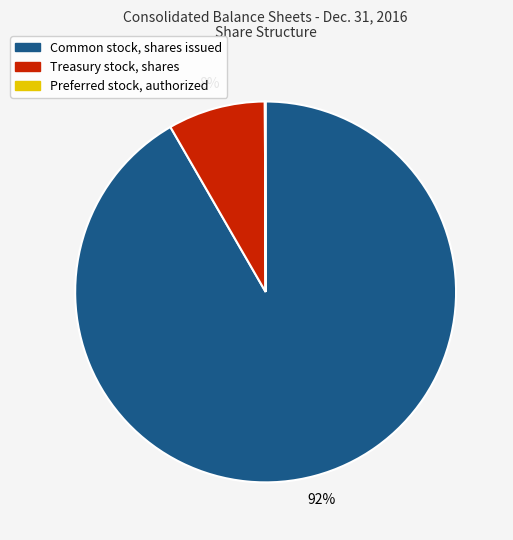

To the nearest percent, what is the average slice percentage?

33%